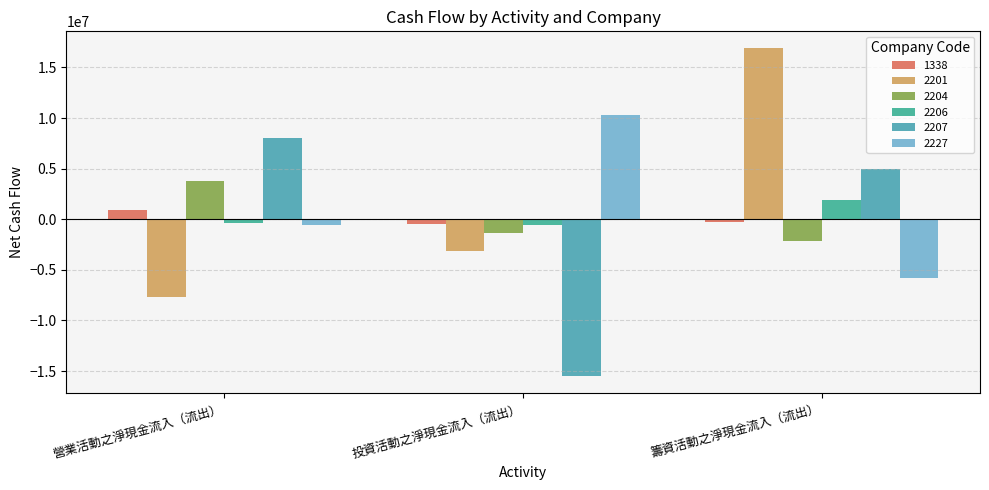

Which series has the largest total across all categories?

2201